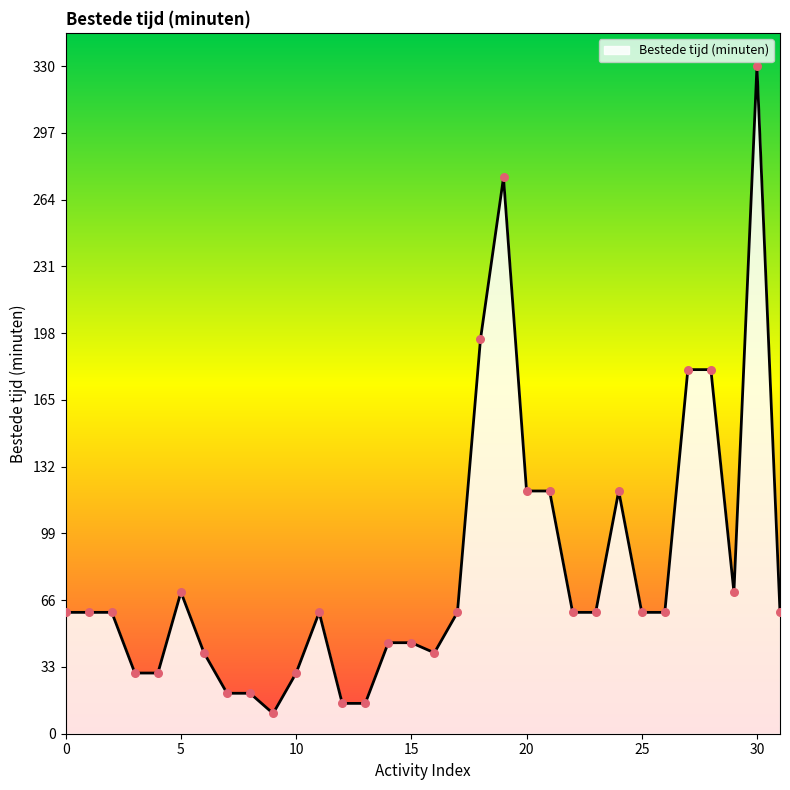

What is the smallest value displayed?

10